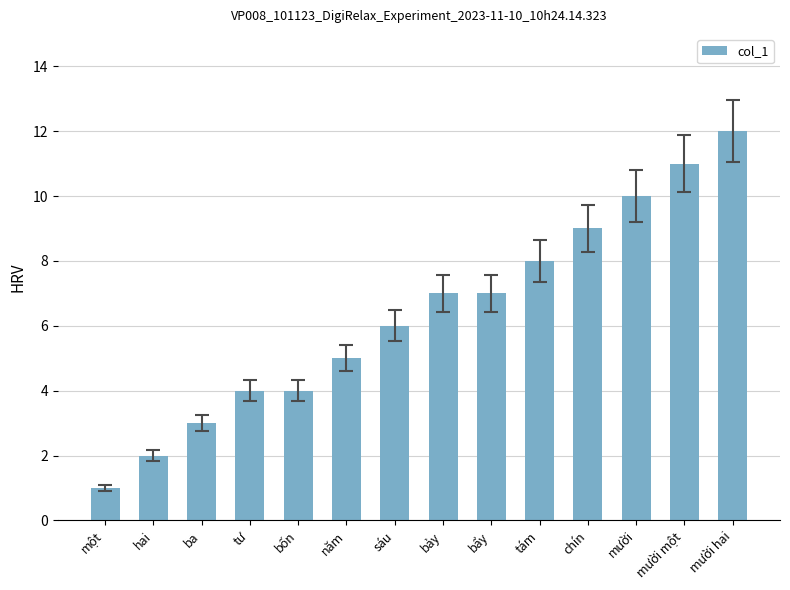

Reading left to right, extract all data points from this chart.

1	2	3	4	4	5	6	7	7	8	9	10	11	12